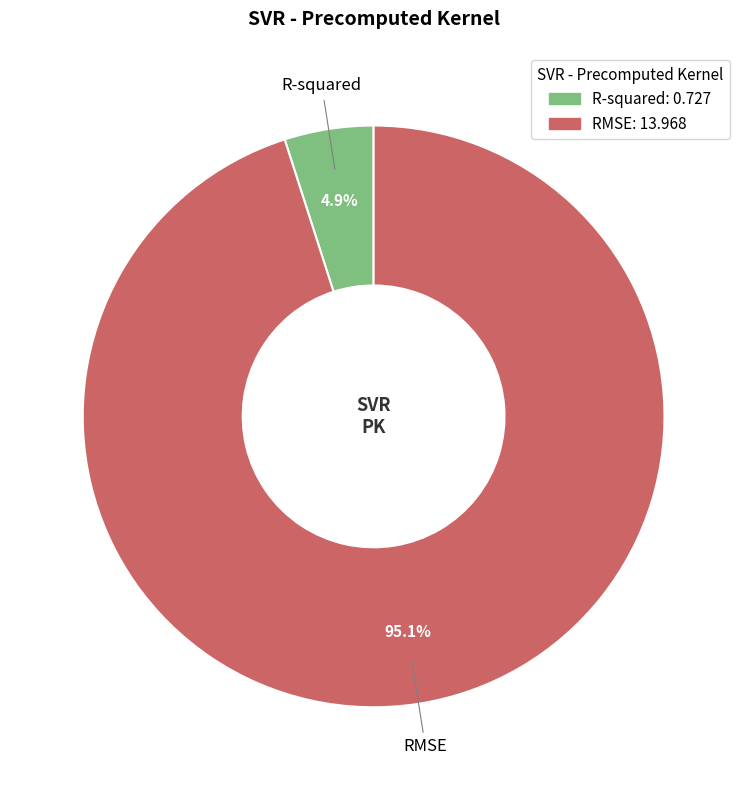

The RMSE slice represents 95% of the pie. True or false?

True